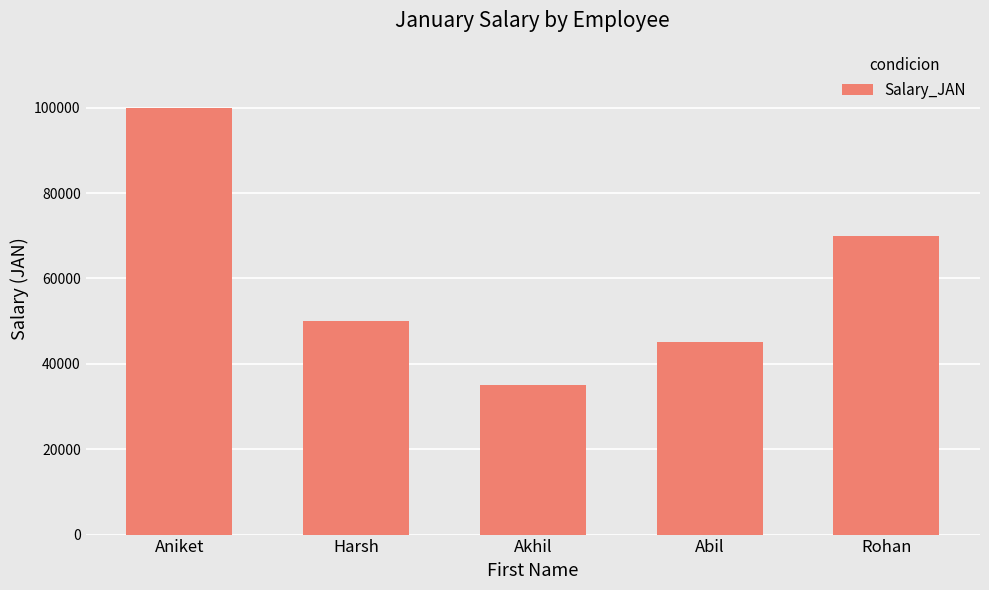

What is the change in value from Aniket to Harsh?

-50000